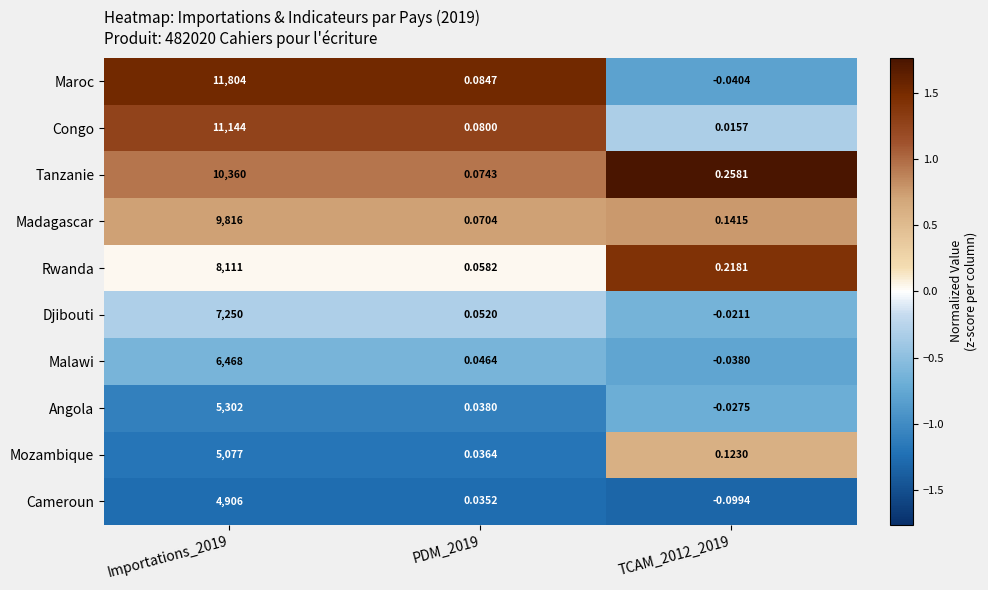

At how many categories does at least one series exceed 1?

1